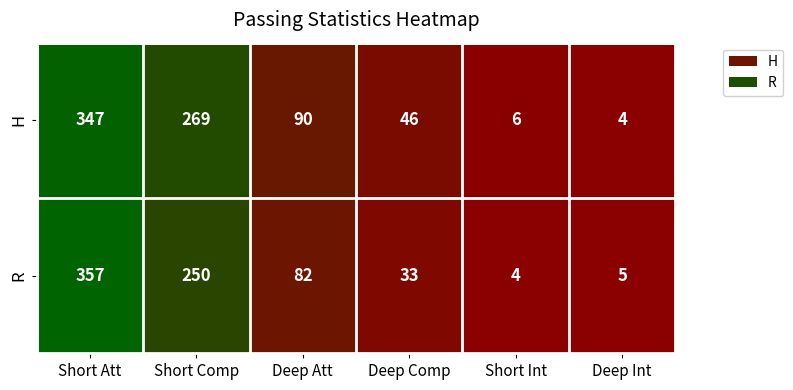

What is the difference between the highest and lowest values at Deep Att?

8